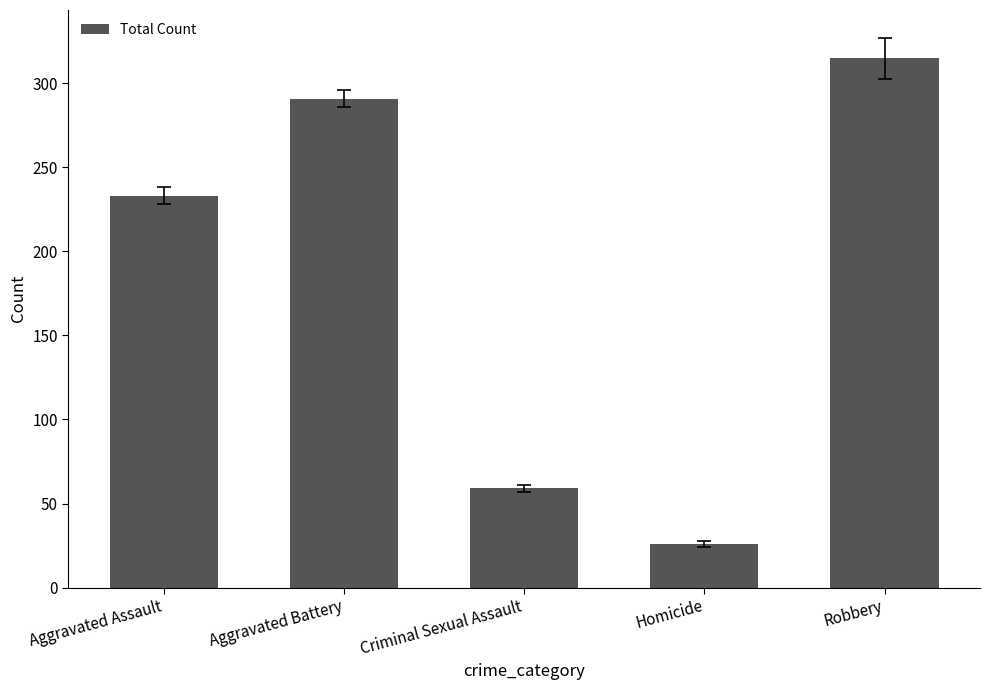

True or false: the data shows 564 at Robbery.

False